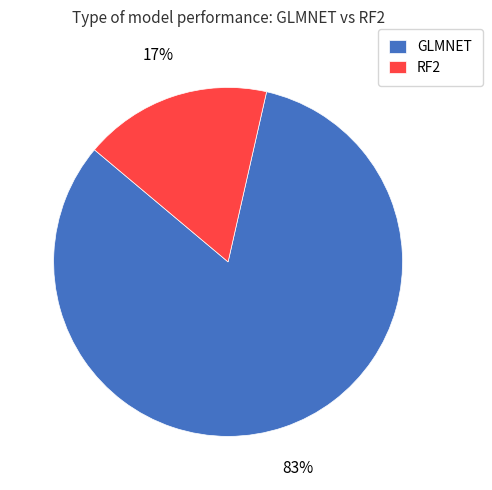

Does GLMNET account for over 50% of the chart?

Yes